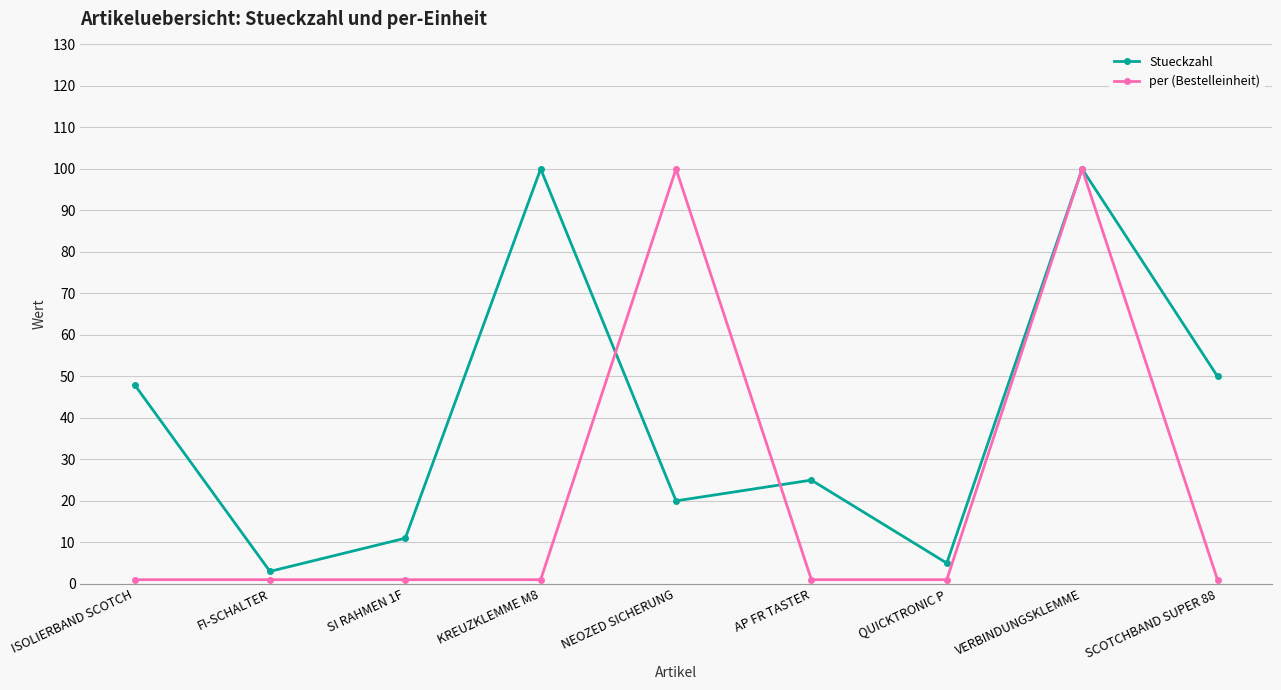

What is the average value of the per (Bestelleinheit) series?

23